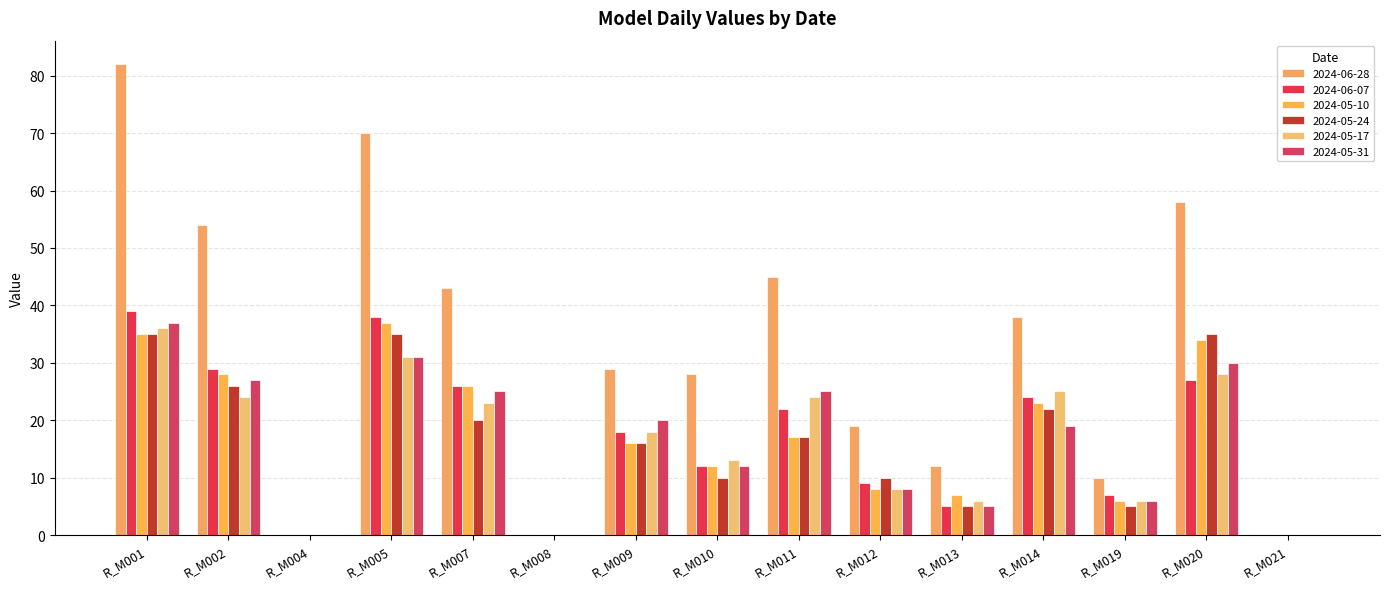

How many groups of bars are there?

15